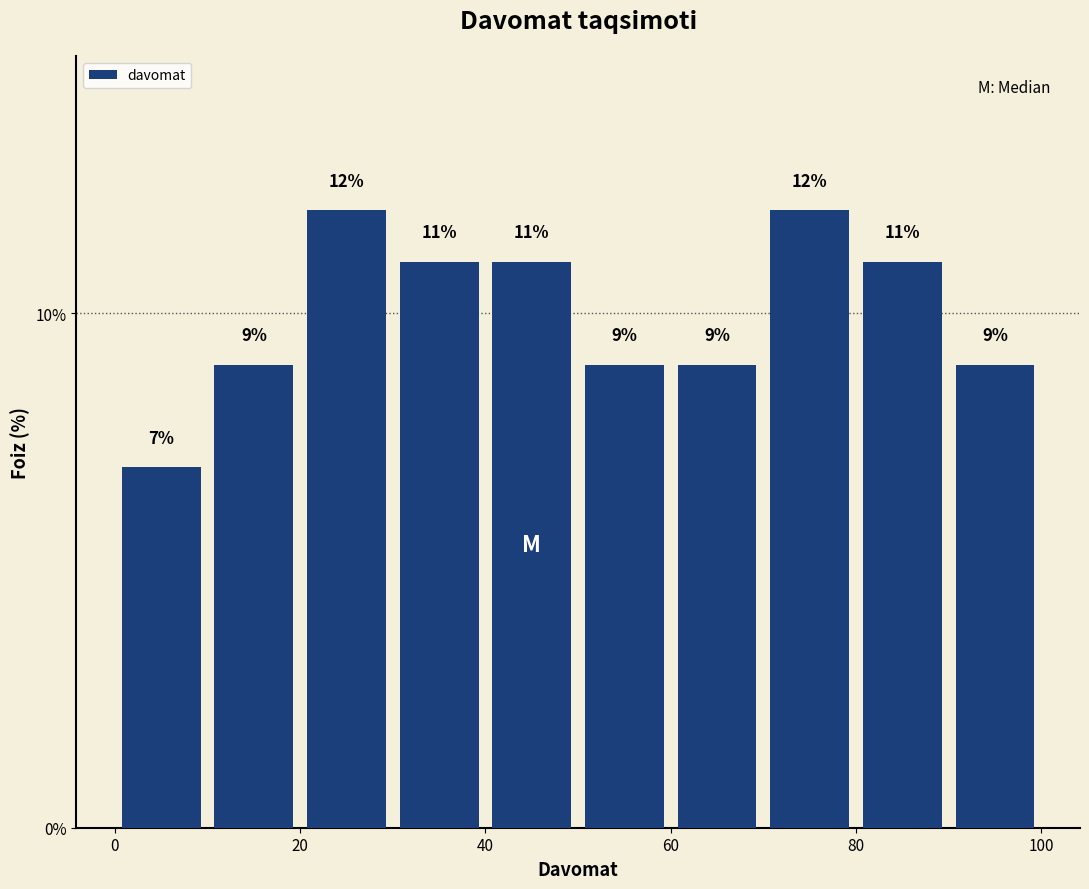

Reading left to right, list every bar in this chart as the range it spans on the x-axis followed by its height.

0 to 10: 7
10 to 20: 9
20 to 30: 12
30 to 40: 11
40 to 50: 11
50 to 60: 9
60 to 70: 9
70 to 80: 12
80 to 90: 11
90 to 100: 9